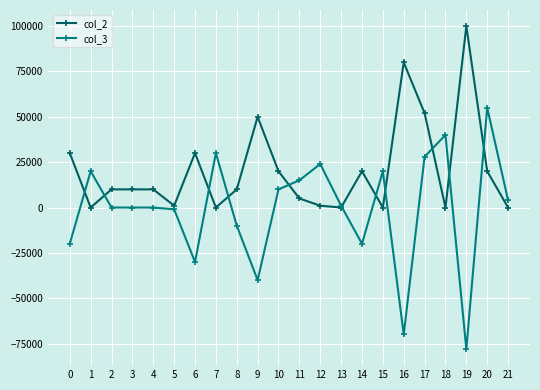

What is the difference between the second highest and second lowest values in the col_2 series?

80000